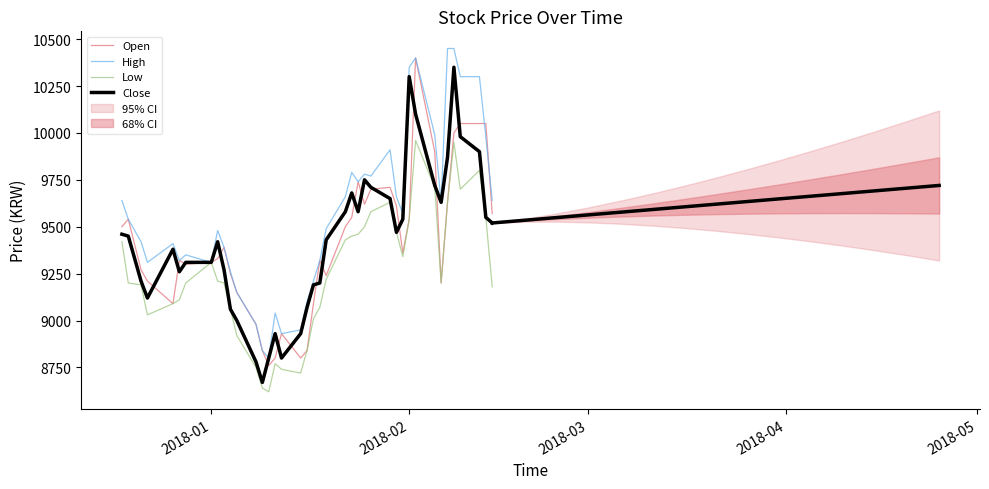

Does the chart have visible grid lines?

No